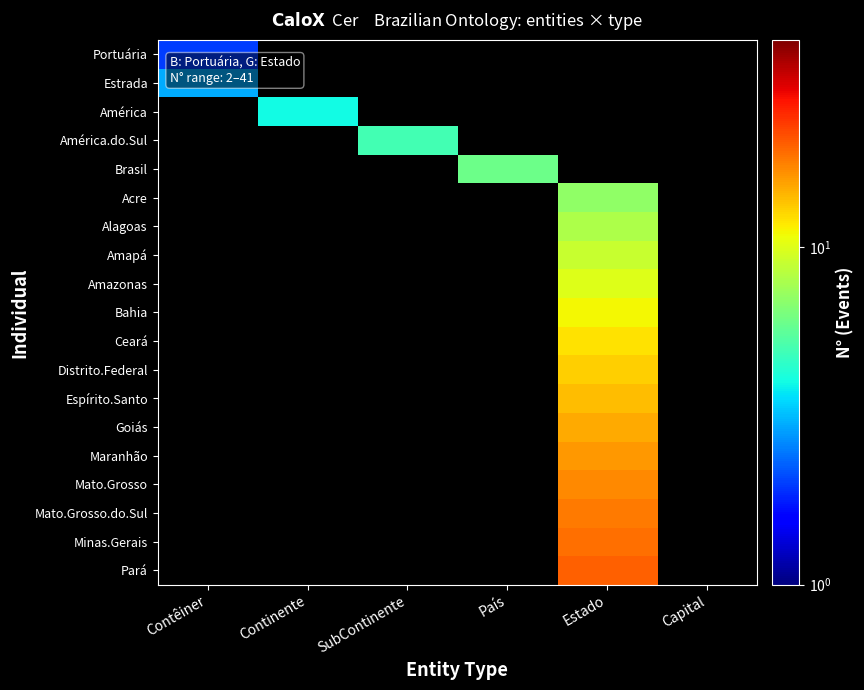

Rank the series by their maximum value, from lowest to highest.

Portuária, Estrada, América, América.do.Sul, Brasil, Acre, Alagoas, Amapá, Amazonas, Bahia, Ceará, Distrito.Federal, Espírito.Santo, Goiás, Maranhão, Mato.Grosso, Mato.Grosso.do.Sul, Minas.Gerais, Pará